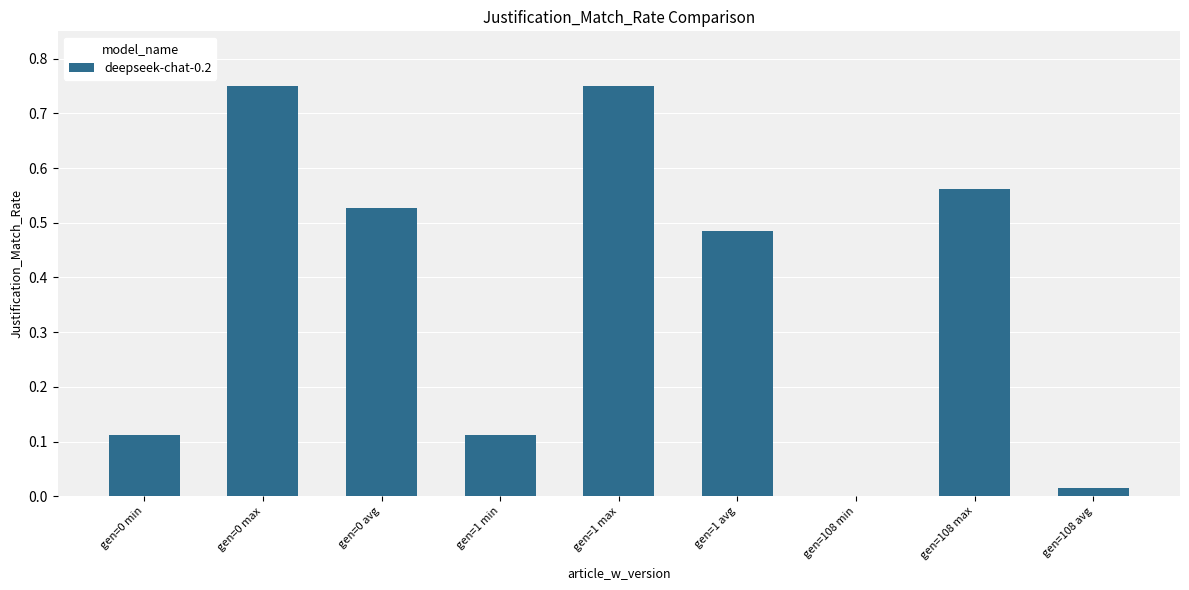

What is the change in value from gen=0 min to gen=0 avg?

+0.4